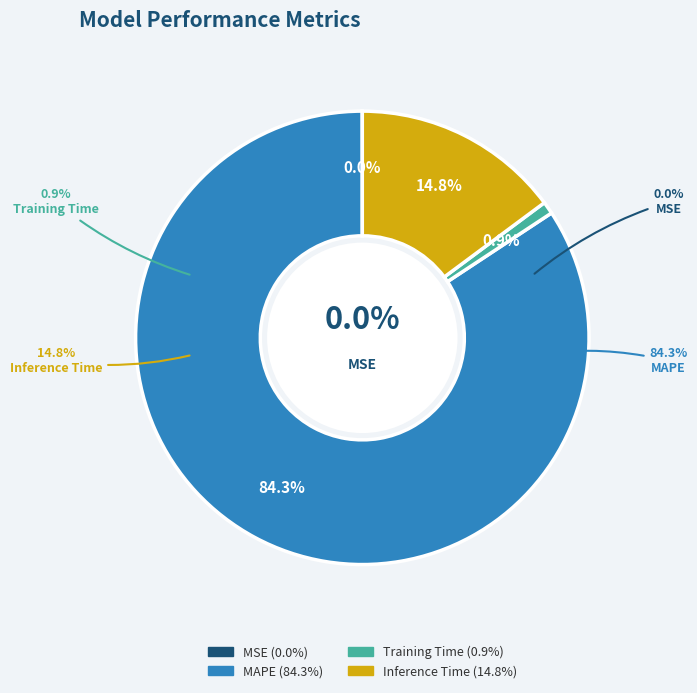

What is the total percentage of MAPE and MSE?

84.3%